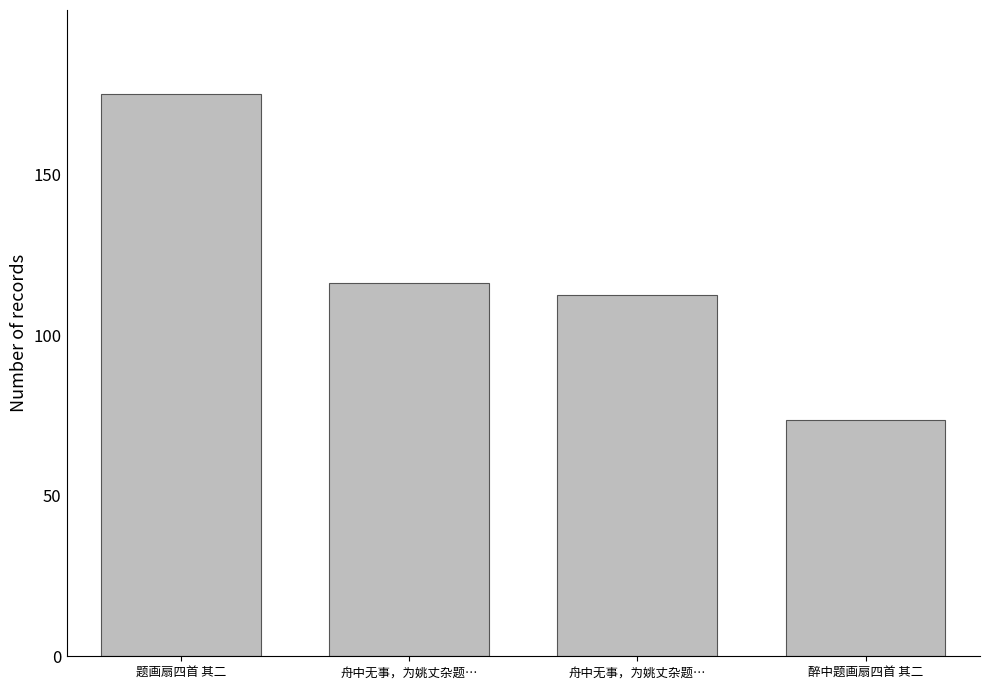

Does the chart contain any negative values?

No